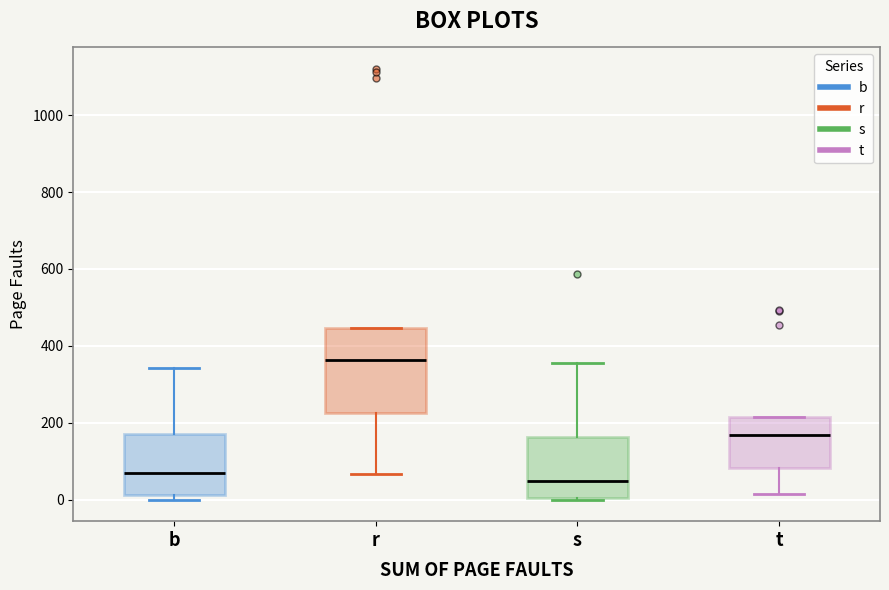

Reading left to right, transcribe this box plot: for each box, give where its median line is, the range the box spans, and where its two whiskers end, as read against the y-axis. The values are not printed on the chart, so give them approximately, as read against the axis.

b: median 60, box 20 to 160, whiskers 0 to 340
r: median 360, box 220 to 440, whiskers 60 to 440
s: median 40, box 0 to 160, whiskers 0 to 360
t: median 160, box 80 to 220, whiskers 20 to 220